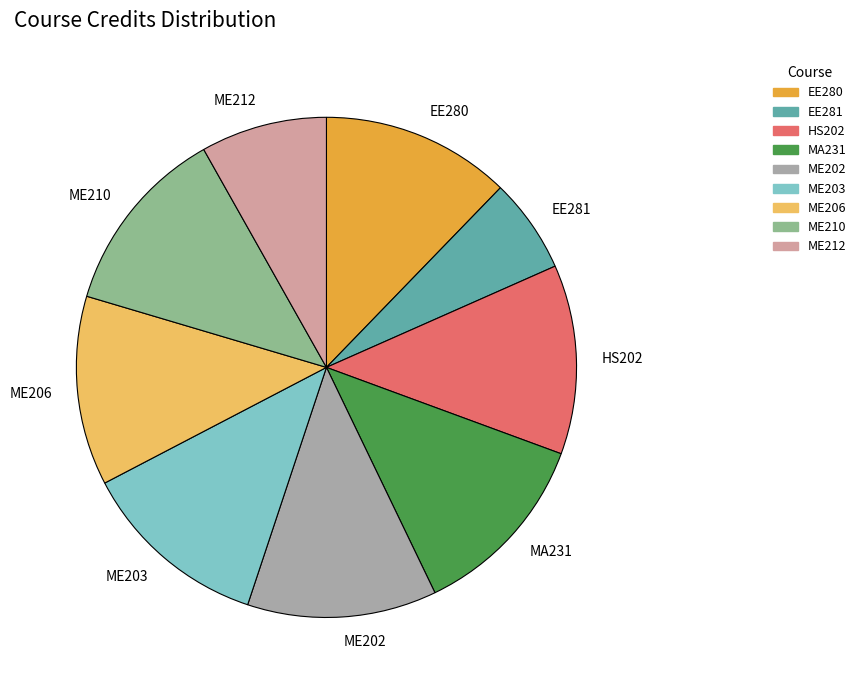

The ME210 slice represents 21% of the pie. True or false?

False